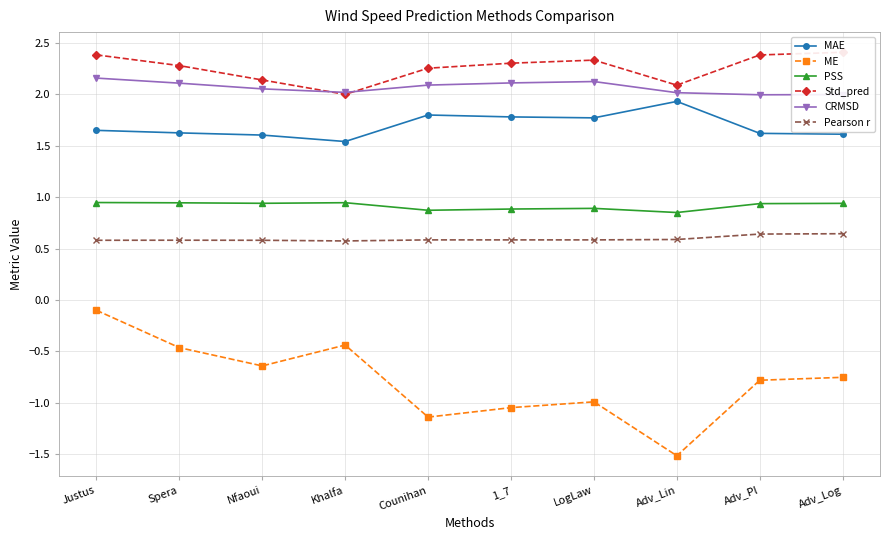

Rank the series at Counihan from lowest to highest value.

ME, Pearson r, PSS, MAE, CRMSD, Std_pred